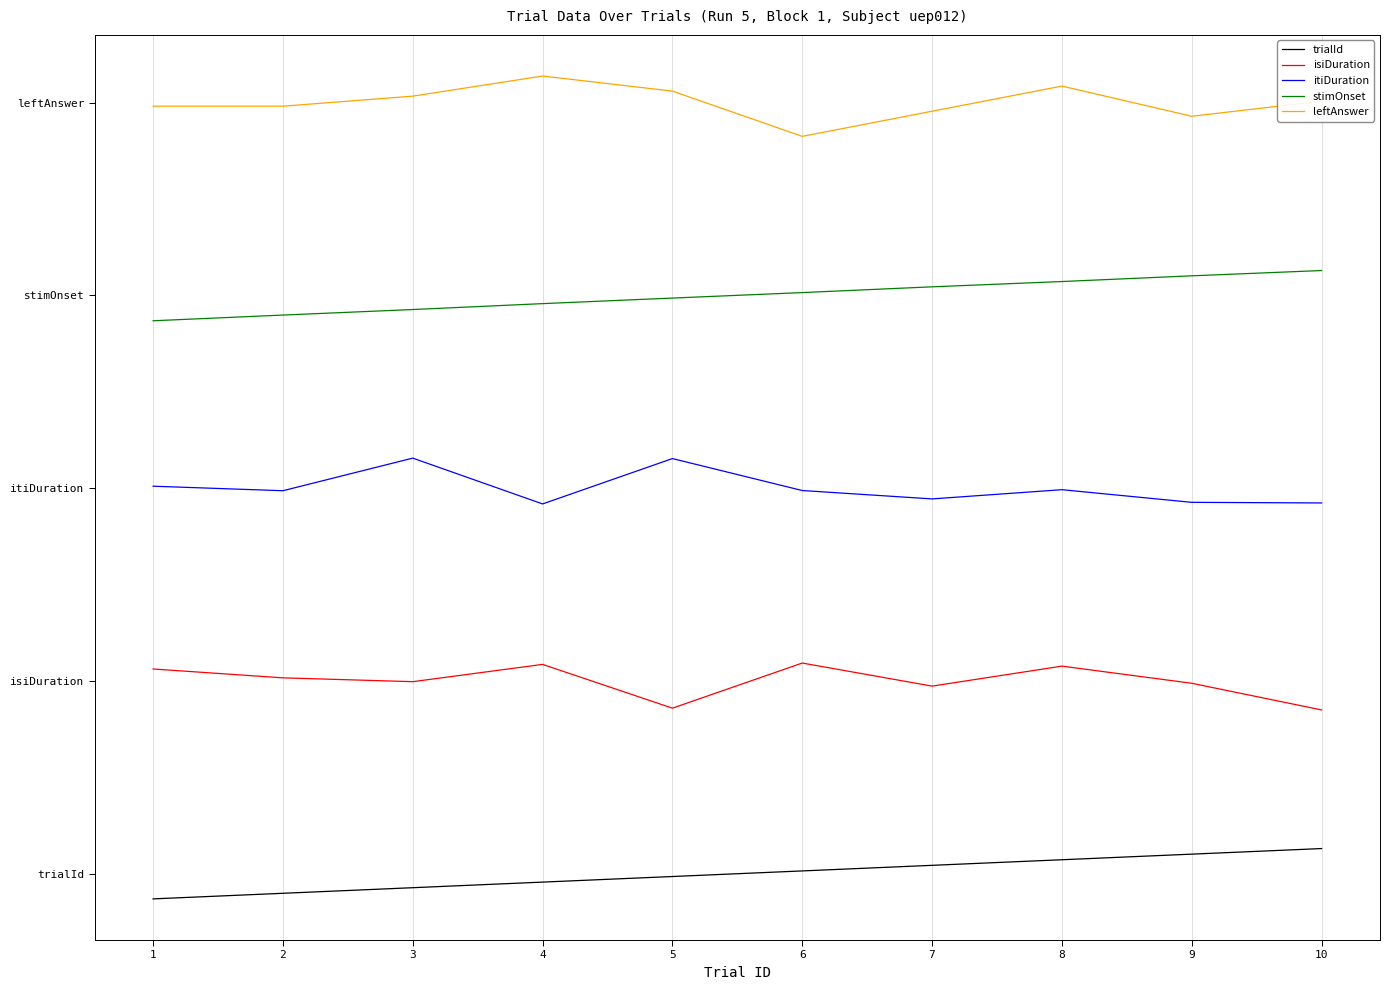

What is the difference between the maximum and minimum values in the itiDuration series?

0.7